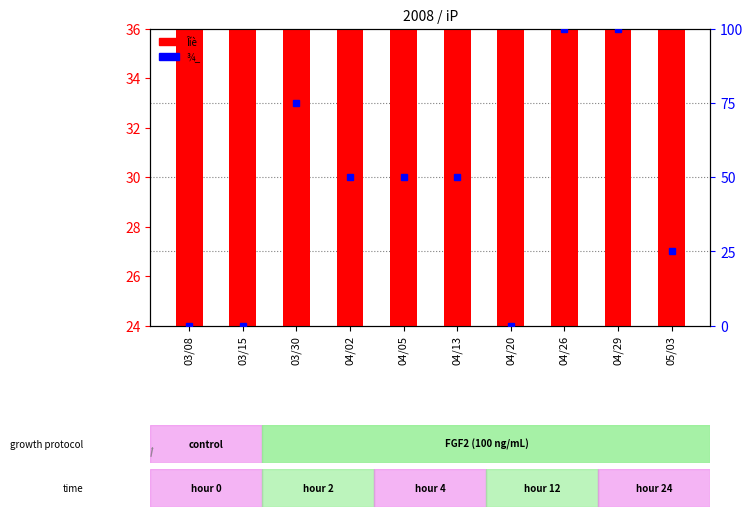

What position from the left is 04/29?

9